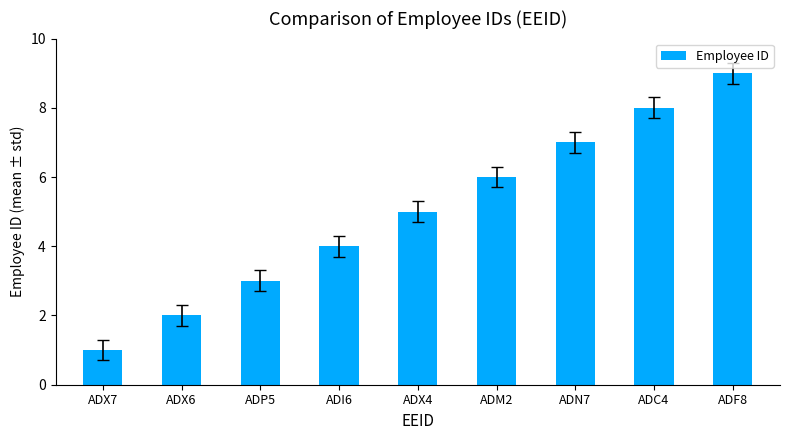

Are the bars horizontal?

No